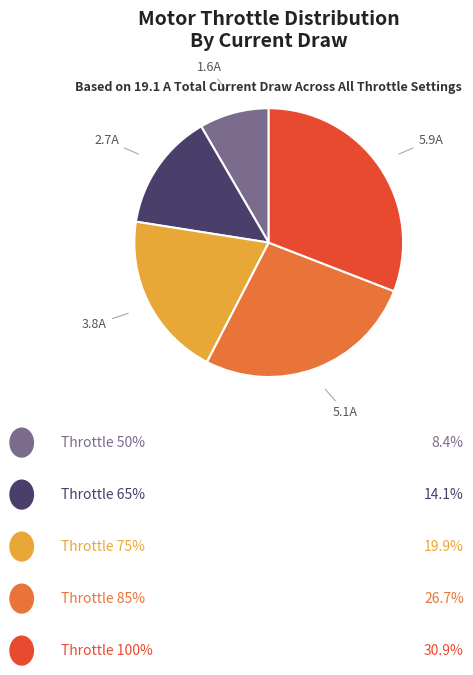

How many segments does this pie chart have?

5